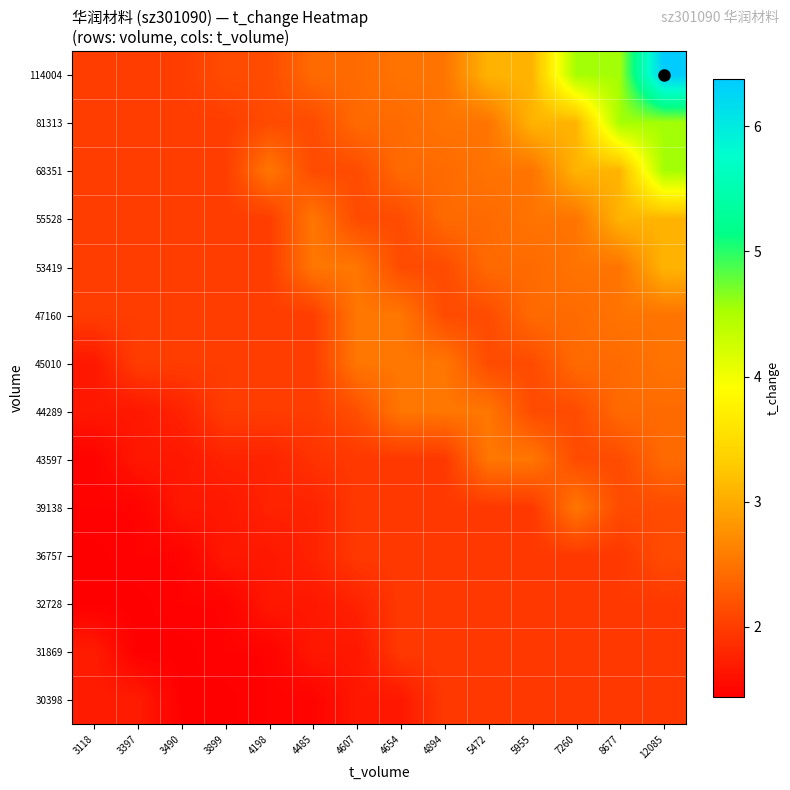

Reading left to right, extract all data points from this chart.

30398: 3118=1.7	3397=1.7	3490=1.4	3899=1.4	4198=1.5	4485=1.5	4607=1.7	4654=1.7	4894=2.0	5472=2.0	5955=2.0	7260=2.0	8677=2.0	12085=2.0
31869: 3118=1.7	3397=1.4	3490=1.4	3899=1.5	4198=1.5	4485=1.7	4607=1.7	4654=2.0	4894=2.0	5472=2.0	5955=2.0	7260=2.0	8677=2.0	12085=2.0
32728: 3118=1.4	3397=1.4	3490=1.5	3899=1.5	4198=1.7	4485=1.7	4607=1.8	4654=2.0	4894=2.0	5472=2.0	5955=2.0	7260=2.0	8677=2.0	12085=2.0
36757: 3118=1.4	3397=1.5	3490=1.5	3899=1.7	4198=1.7	4485=1.8	4607=2.0	4654=2.0	4894=2.0	5472=2.0	5955=2.0	7260=2.0	8677=2.0	12085=2.1
39138: 3118=1.5	3397=1.5	3490=1.7	3899=1.7	4198=1.8	4485=1.8	4607=2.0	4654=2.0	4894=2.0	5472=2.0	5955=2.0	7260=2.5	8677=2.1	12085=2.1
43597: 3118=1.5	3397=1.7	3490=1.7	3899=1.8	4198=1.8	4485=1.9	4607=2.0	4654=2.0	4894=2.0	5472=2.5	5955=2.5	7260=2.1	8677=2.1	12085=2.4
44289: 3118=1.7	3397=1.7	3490=1.8	3899=2.0	4198=2.0	4485=2.0	4607=2.2	4654=2.5	4894=2.5	5472=2.5	5955=2.1	7260=2.1	8677=2.4	12085=2.4
45010: 3118=1.7	3397=2.0	3490=2.0	3899=2.0	4198=2.0	4485=2.0	4607=2.5	4654=2.5	4894=2.5	5472=2.1	5955=2.1	7260=2.4	8677=2.4	12085=2.5
47160: 3118=2.0	3397=2.0	3490=2.0	3899=2.0	4198=2.0	4485=2.0	4607=2.5	4654=2.5	4894=2.1	5472=2.1	5955=2.4	7260=2.4	8677=2.5	12085=2.5
53419: 3118=2.0	3397=2.0	3490=2.0	3899=2.0	4198=2.0	4485=2.5	4607=2.5	4654=2.1	4894=2.1	5472=2.4	5955=2.4	7260=2.5	8677=2.5	12085=3.1
55528: 3118=2.0	3397=2.0	3490=2.0	3899=2.0	4198=2.0	4485=2.5	4607=2.1	4654=2.1	4894=2.4	5472=2.4	5955=2.5	7260=2.5	8677=3.1	12085=3.1
68351: 3118=2.0	3397=2.0	3490=2.0	3899=2.0	4198=2.5	4485=2.1	4607=2.1	4654=2.4	4894=2.4	5472=2.5	5955=2.5	7260=3.1	8677=3.1	12085=4.5
81313: 3118=2.0	3397=2.0	3490=2.0	3899=2.0	4198=2.1	4485=2.1	4607=2.4	4654=2.4	4894=2.5	5472=2.5	5955=3.1	7260=3.1	8677=4.5	12085=4.5
114004: 3118=2.0	3397=2.0	3490=2.0	3899=2.1	4198=2.1	4485=2.4	4607=2.4	4654=2.5	4894=2.5	5472=3.1	5955=3.1	7260=4.5	8677=4.5	12085=6.4